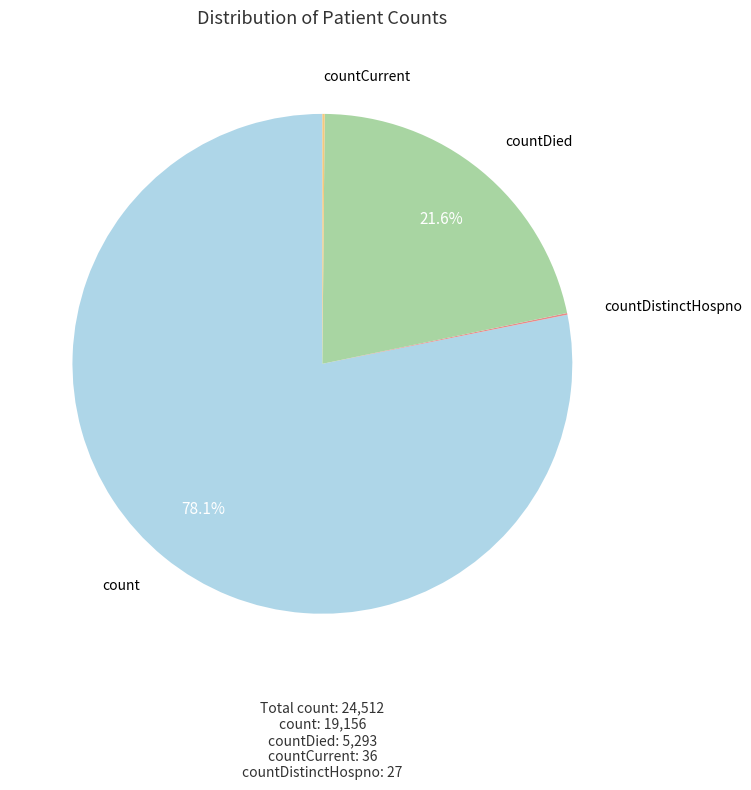

Is there any slice that represents more than half of the pie?

Yes